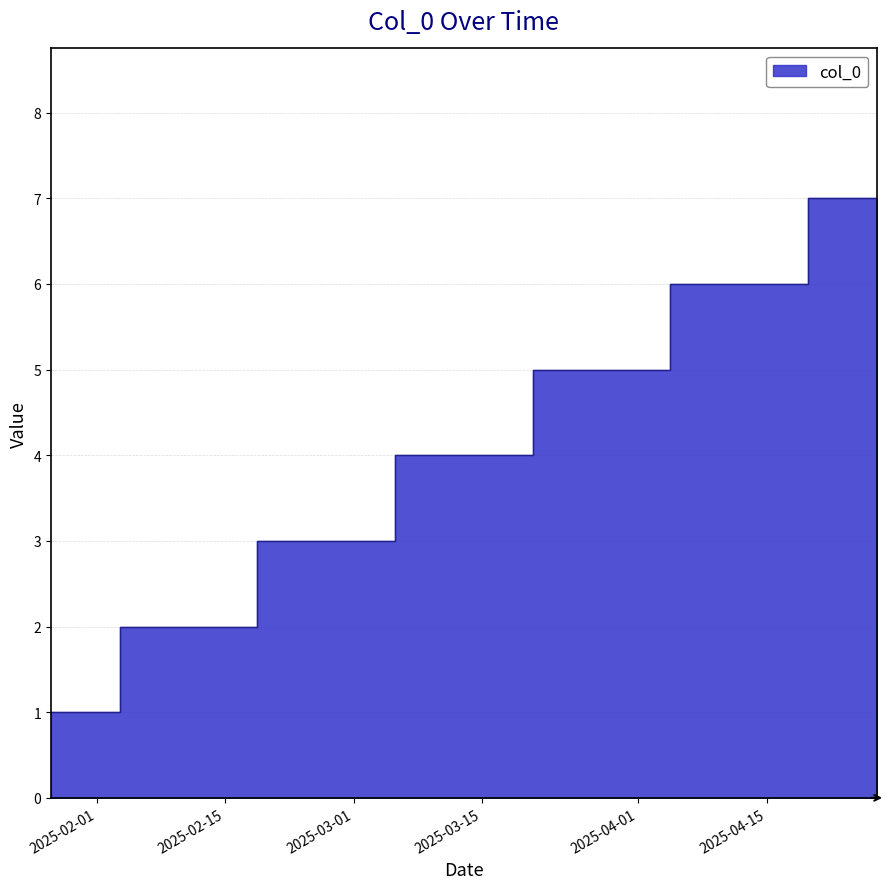

What is the change in value from 2025-01-27 to 2025-04-27?

+6